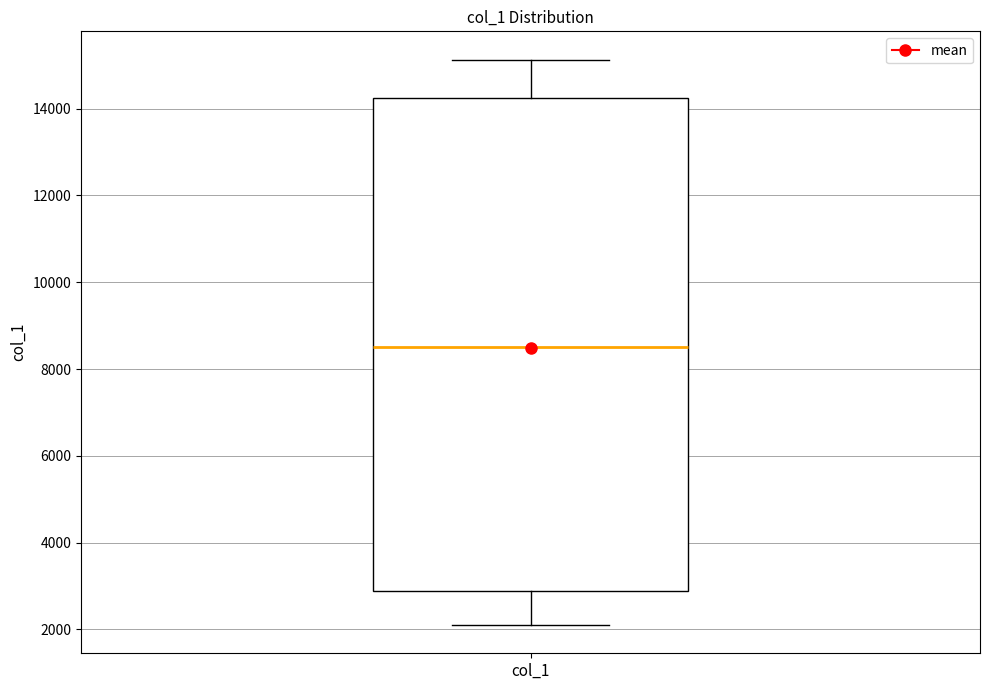

Transcribe this box plot: give where the median line is, the range the box spans, and where the two whiskers end, as read against the y-axis. The values are not printed on the chart, so give them approximately, as read against the axis.

median 8600, box 2800 to 14200, whiskers 2200 to 15200